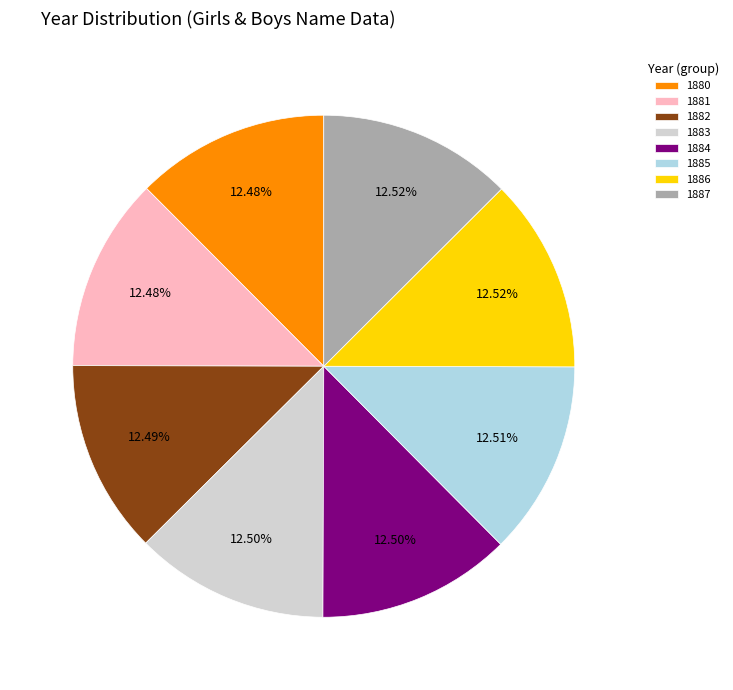

Does 1886 account for over 50% of the chart?

No